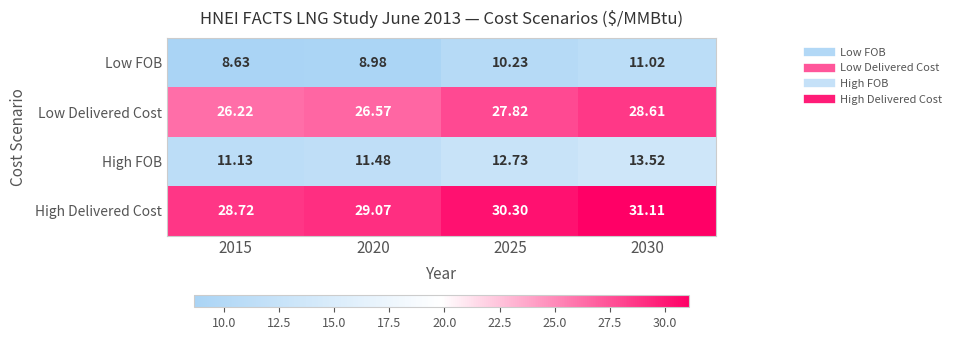

Is the value of Low FOB at 2025 greater than the value of Low Delivered Cost at 2025?

No